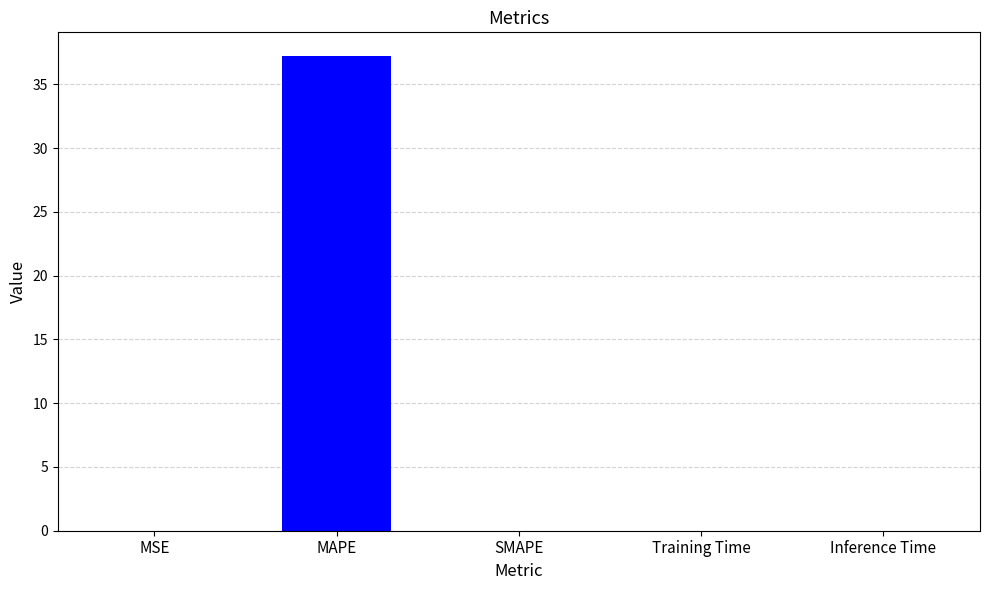

The chart shows a value of 10.2 at MAPE. True or false?

False